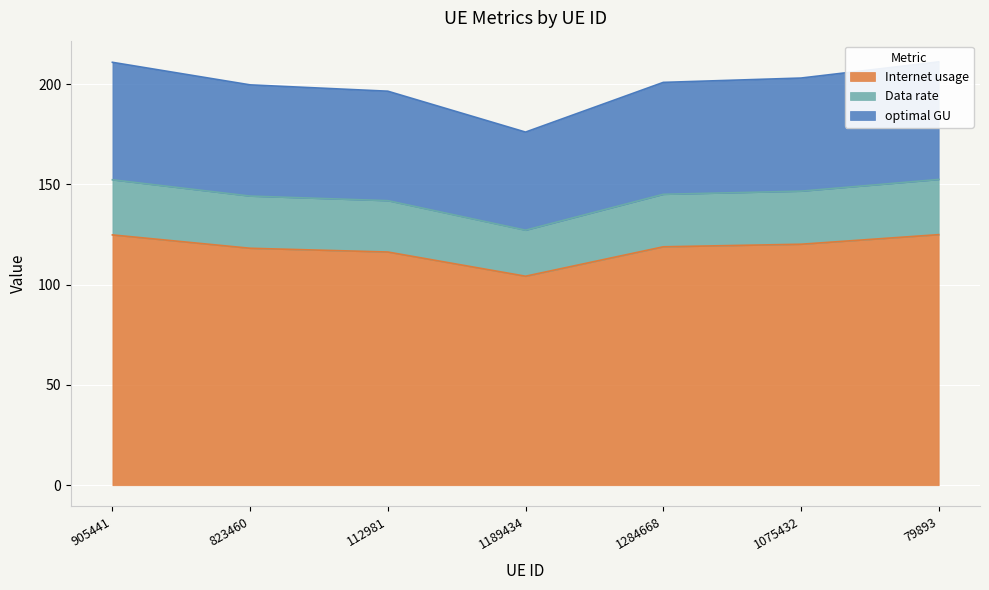

Rank the categories by Data rate value from highest to lowest.

79893, 905441, 1075432, 1284668, 823460, 112981, 1189434